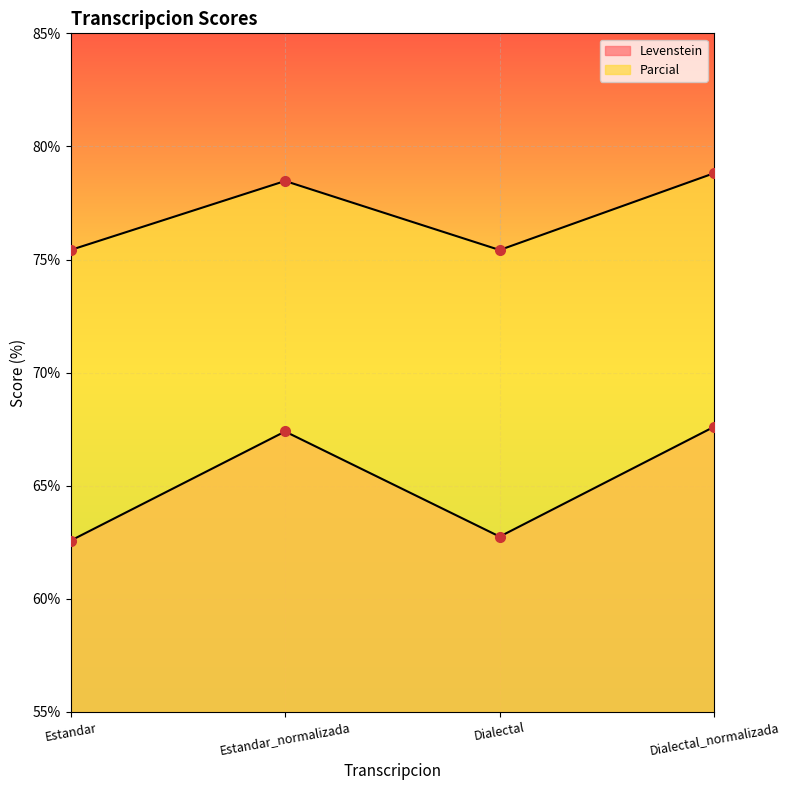

What is the difference between the Parcial values at Dialectal_normalizada and Estandar_normalizada?

0.3